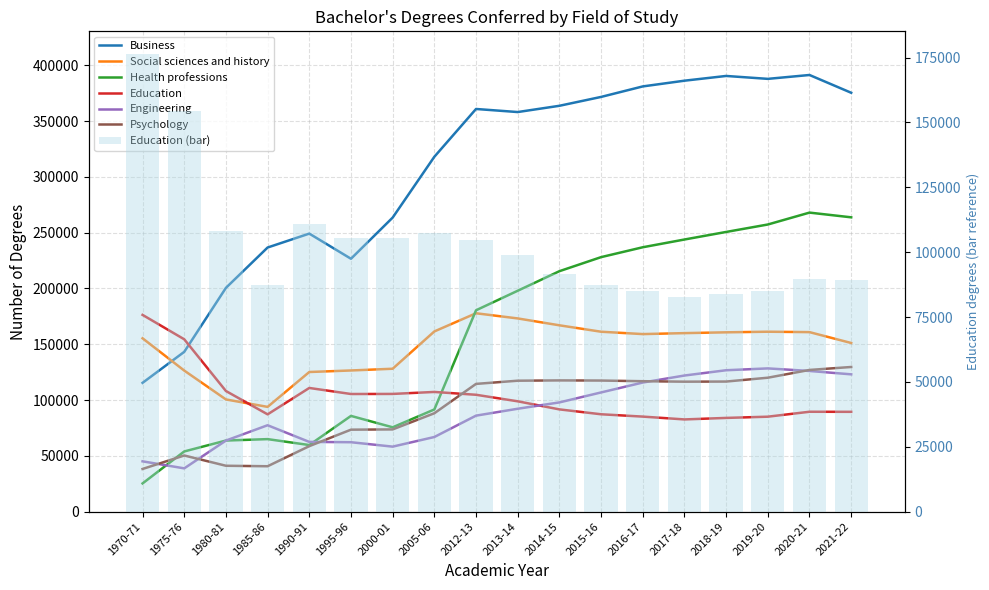

At which label is Psychology closest to 83898?

2005-06